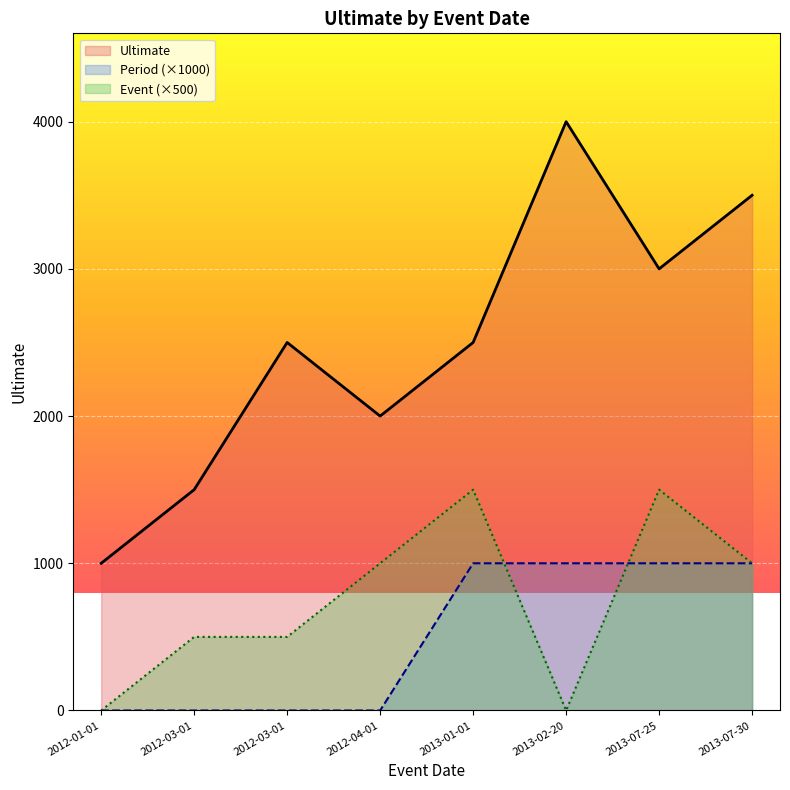

What is the difference between the second highest and second lowest values in the Event series?

1500